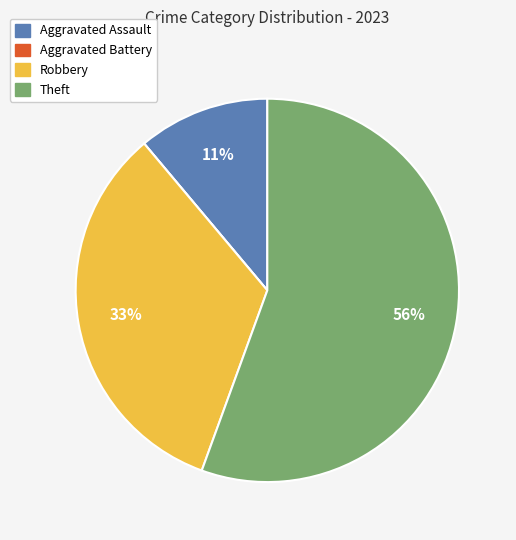

What percentage is the Aggravated Assault slice, to the nearest percent?

11%